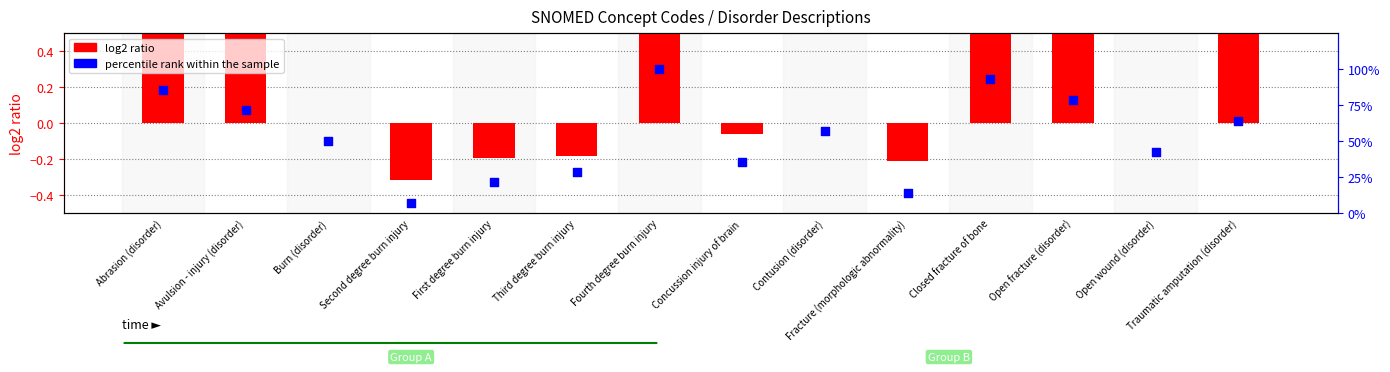

Which series contains the lowest Y value?

log2 ratio